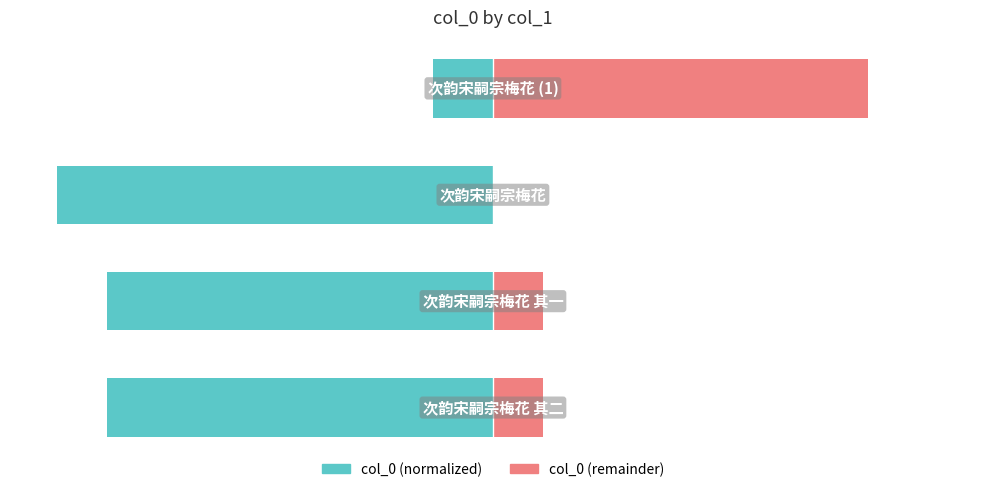

Does the chart contain stacked bars?

No